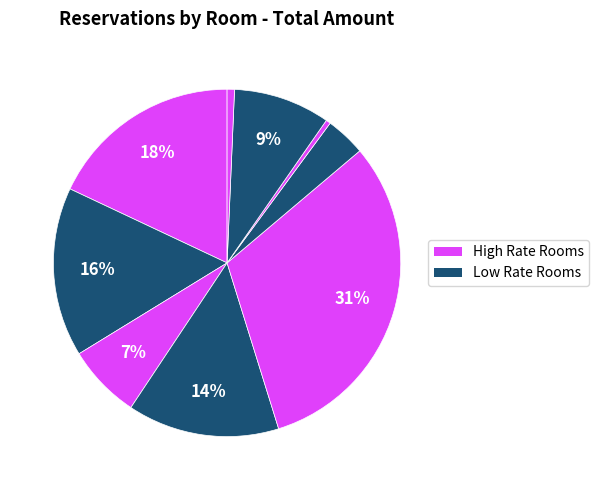

Count the number of slices in the pie.

9